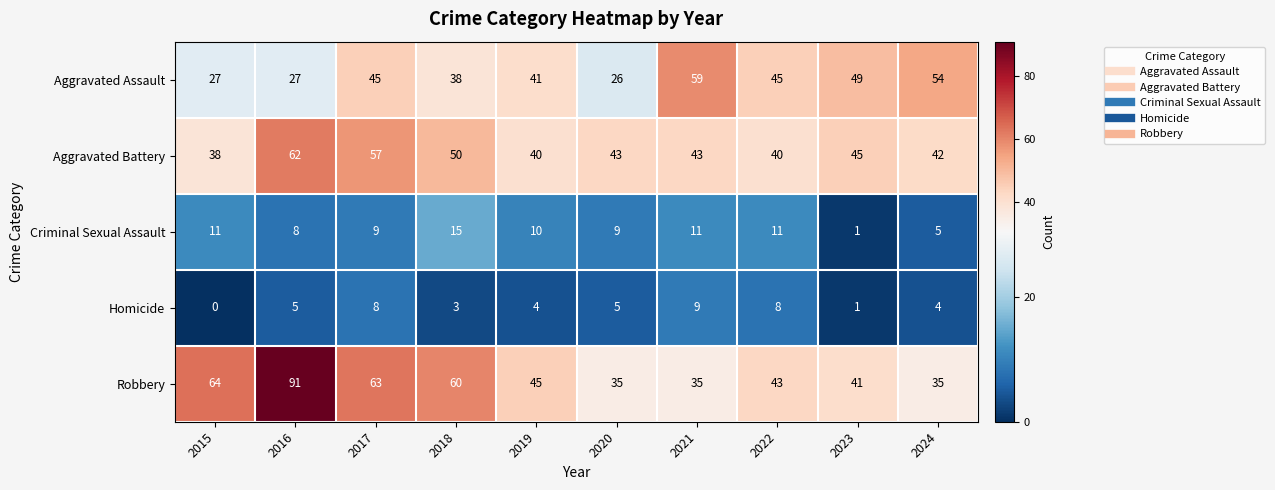

Rank the series by their maximum value, from highest to lowest.

Robbery, Aggravated Battery, Aggravated Assault, Criminal Sexual Assault, Homicide